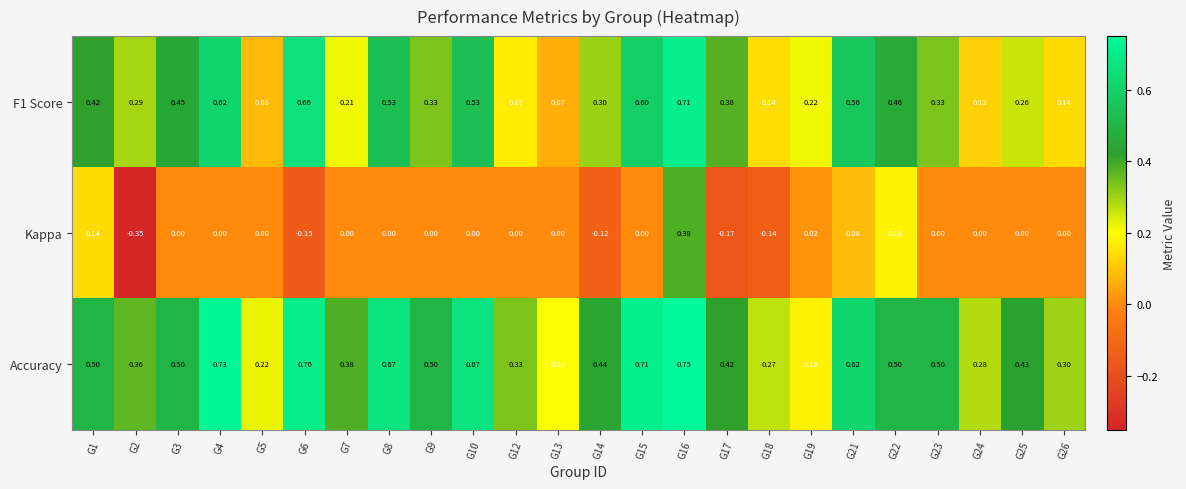

At which category is the sum across all series the highest?

G16